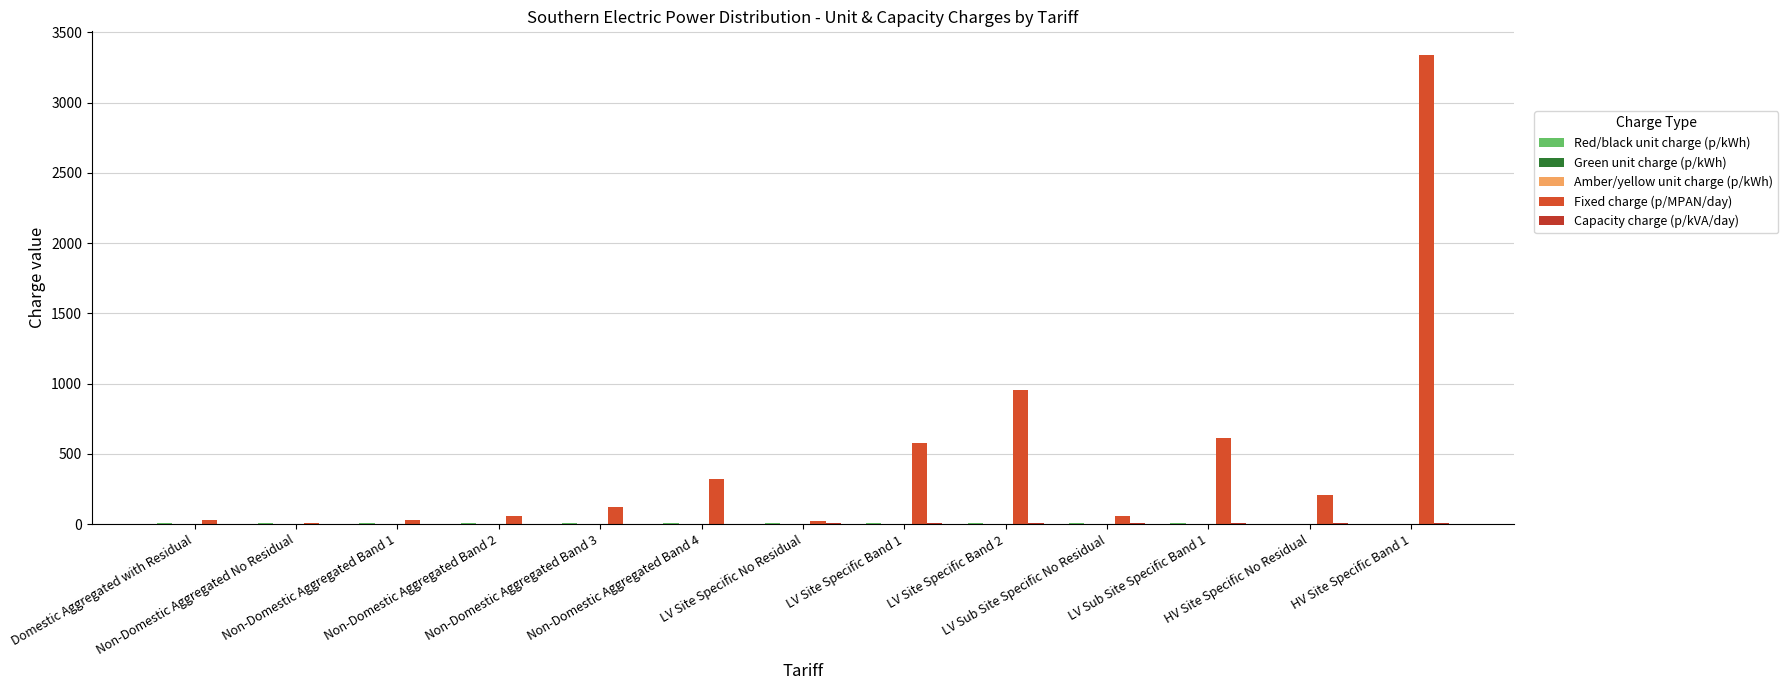

Between Non-Domestic Aggregated No Residual and Non-Domestic Aggregated Band 1, which series saw the biggest shift?

Fixed charge (p/MPAN/day)